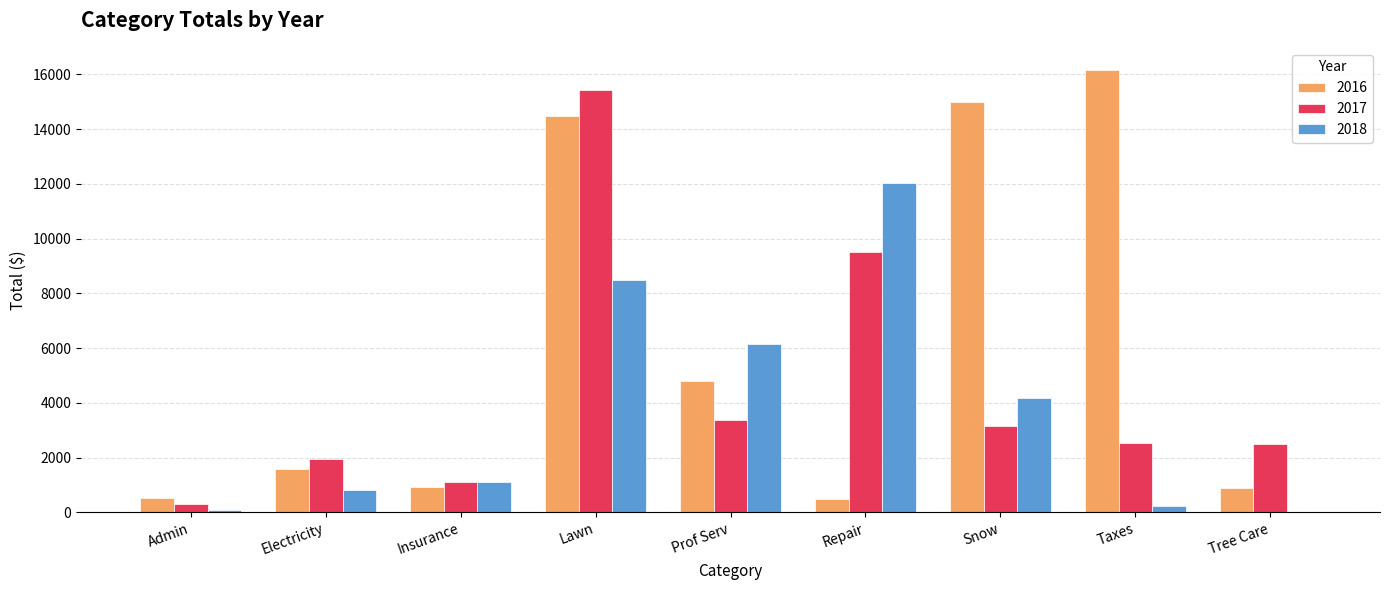

Which series has the largest range (max minus min)?

2016